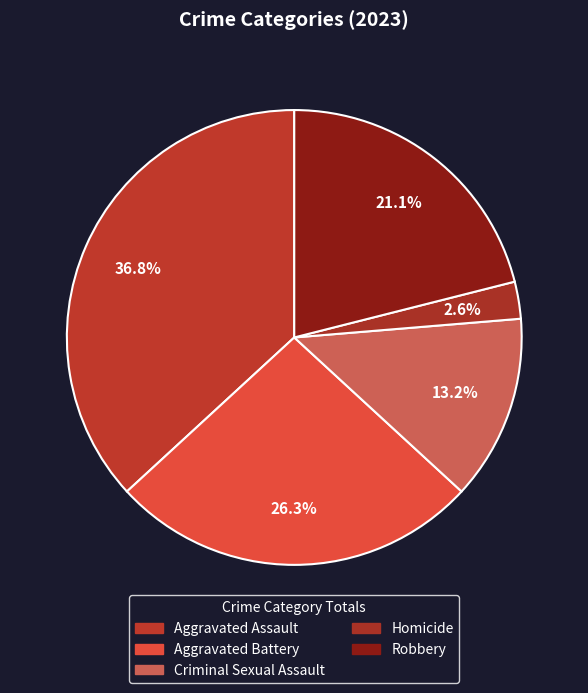

How many slices are in this pie chart?

5